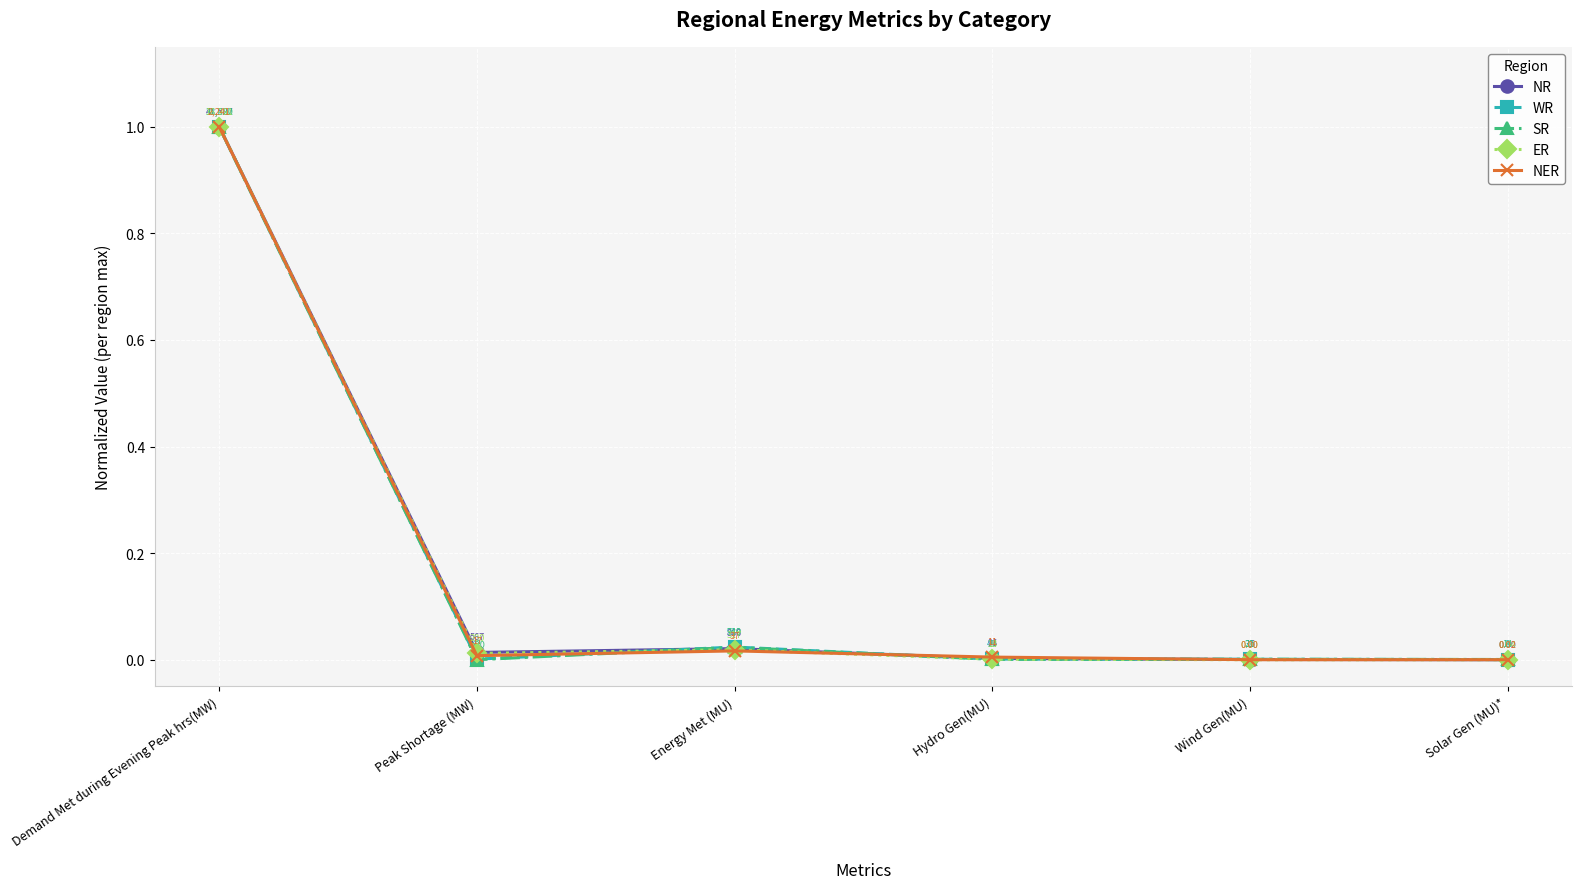

How many interior local peaks does the NER series have?

1